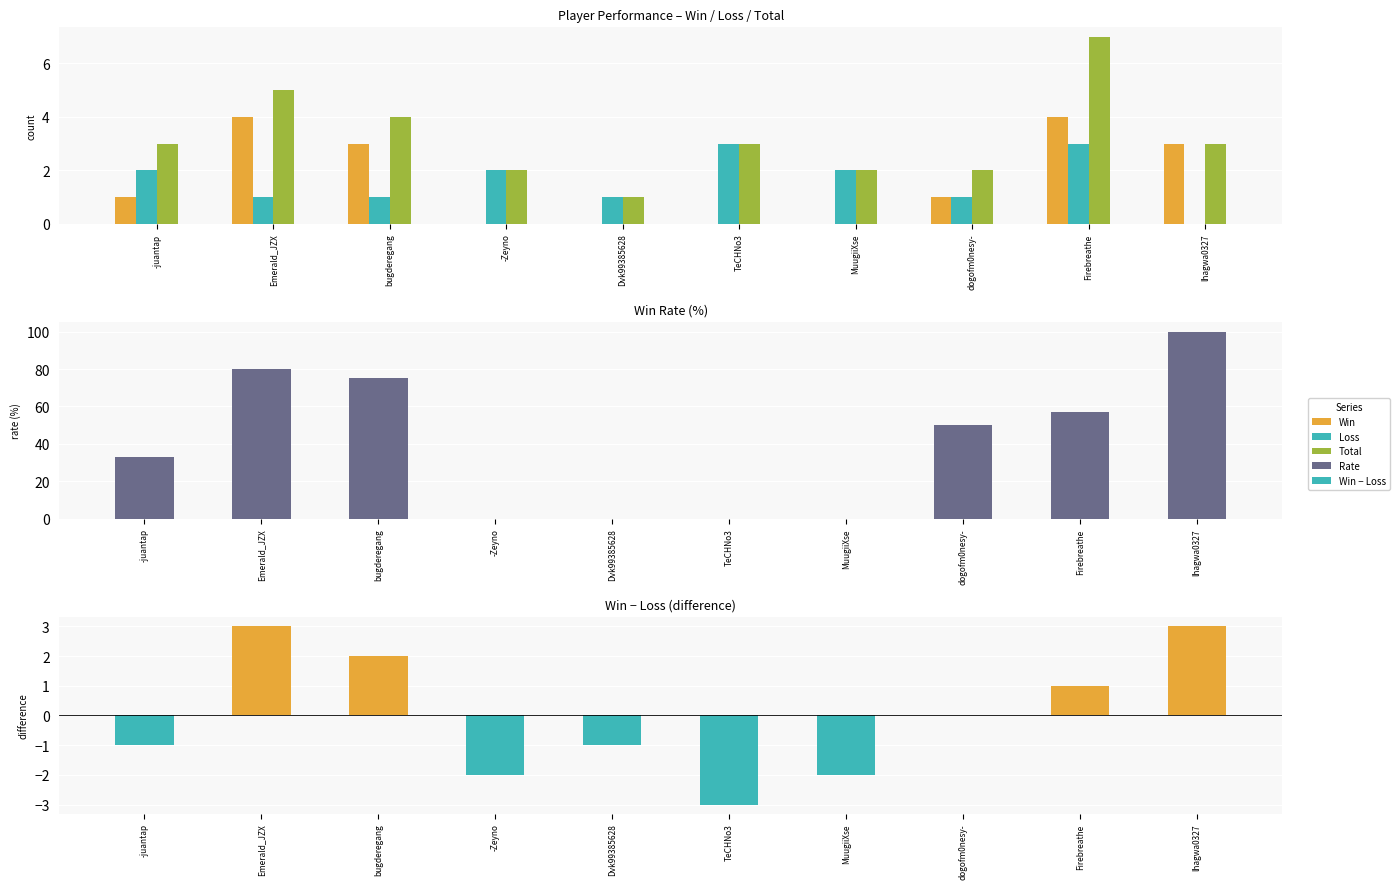

Which series has the widest spread of values?

Rate